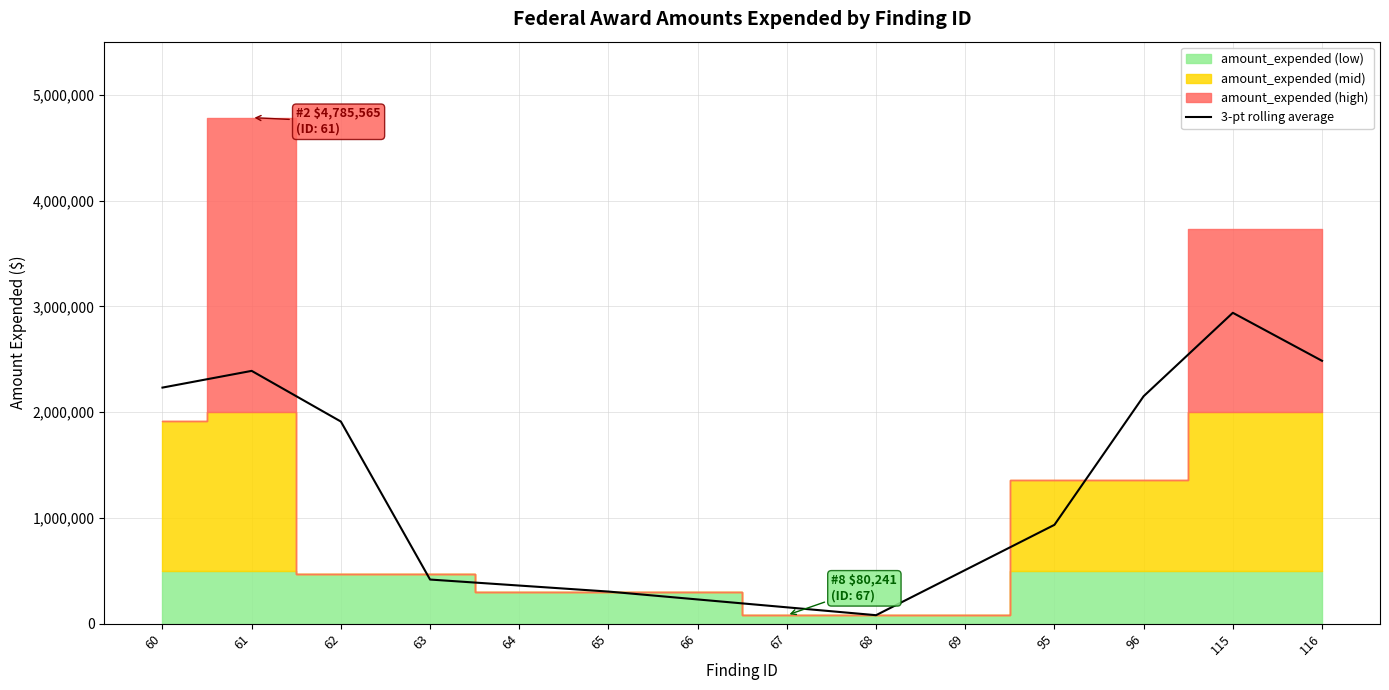

Reading right to left, transcribe all the data shown in this chart.

2485623.3	2939600.7	2150766.3	934701.7	507471.3	80241.0	154712.0	229183.0	303654.0	360516.0	417378.0	1911348.3	2390529.3	2232449.3